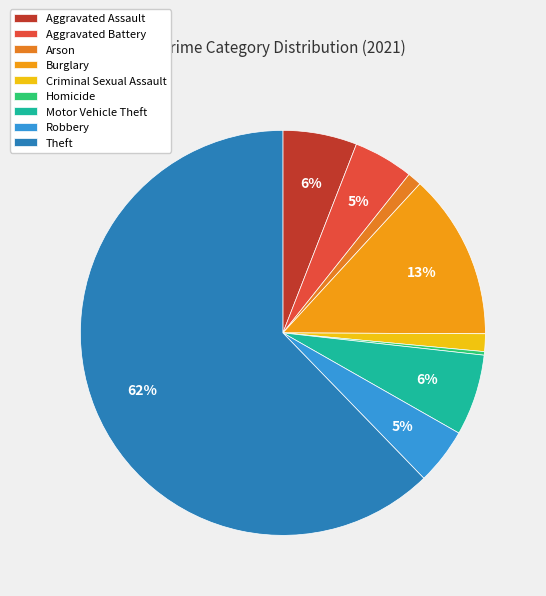

The Theft slice represents 50% of the pie. True or false?

False